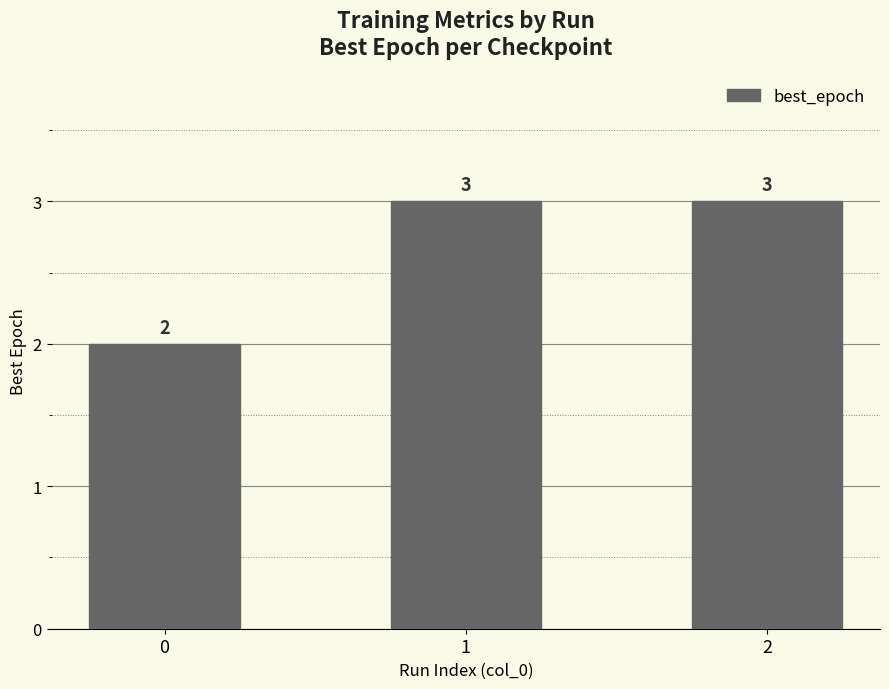

How many series are shown in this chart?

1